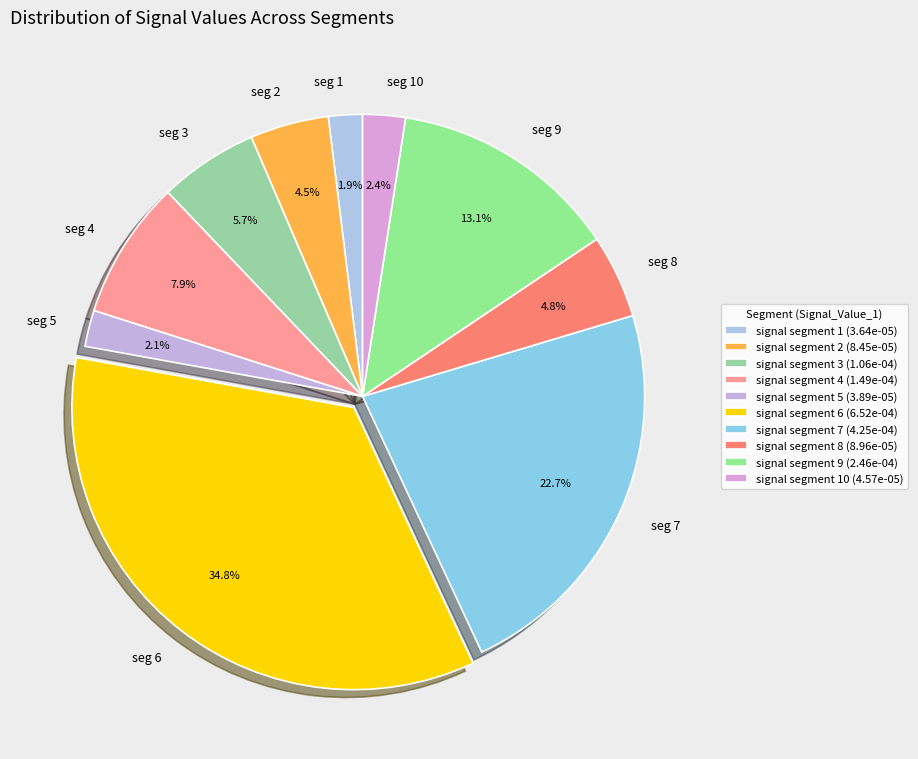

To the nearest percent, what is the average slice percentage?

10%